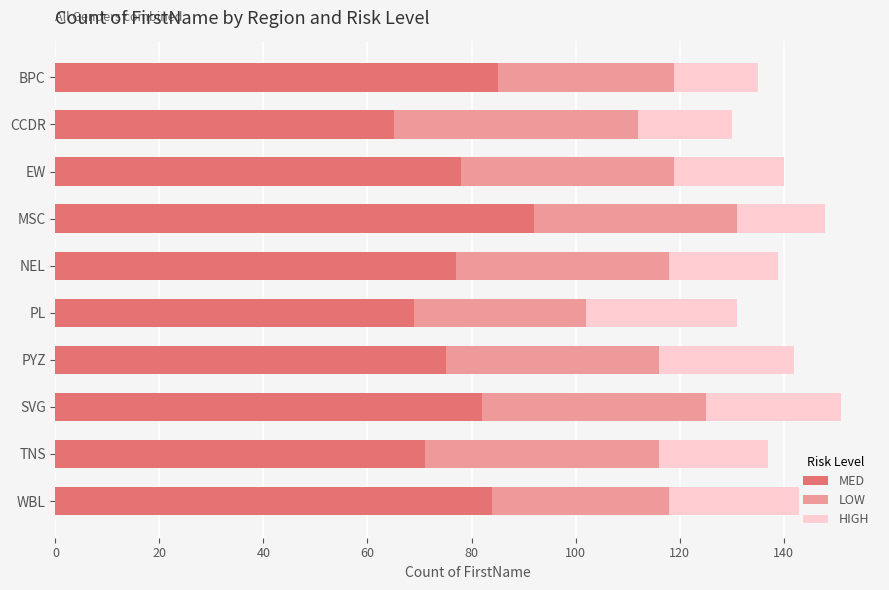

What is the total value across all series at SVG?

151